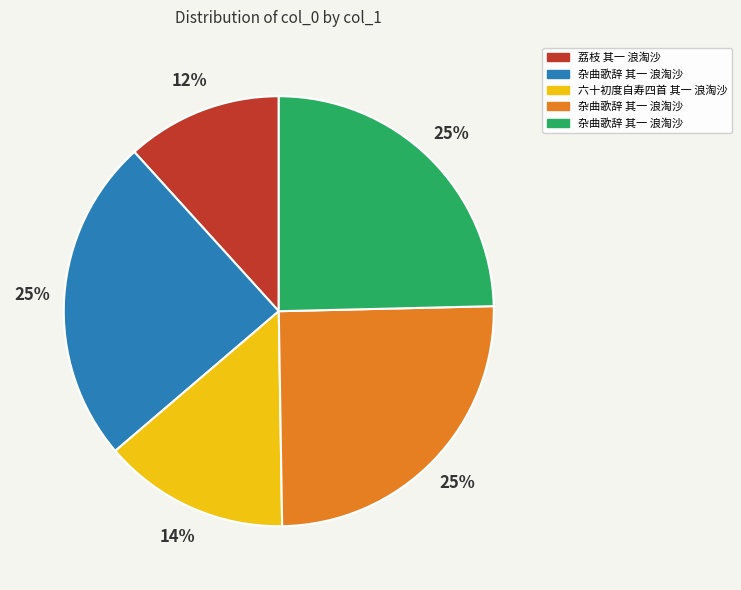

Does any single category account for the majority?

No